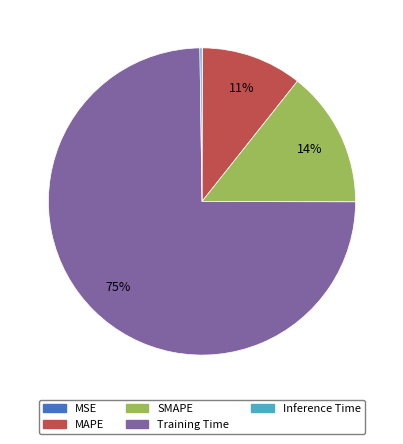

To the nearest percent, what is the difference between the largest and smallest slice percentages?

75%